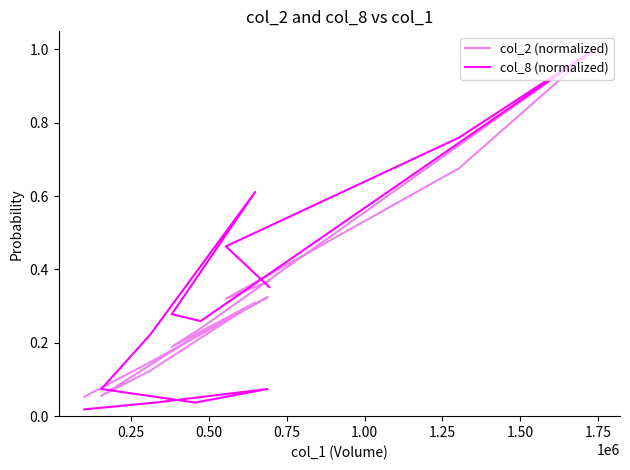

In col_2 (normalized), how many points are higher than both neighbors (excluding endpoints)?

3